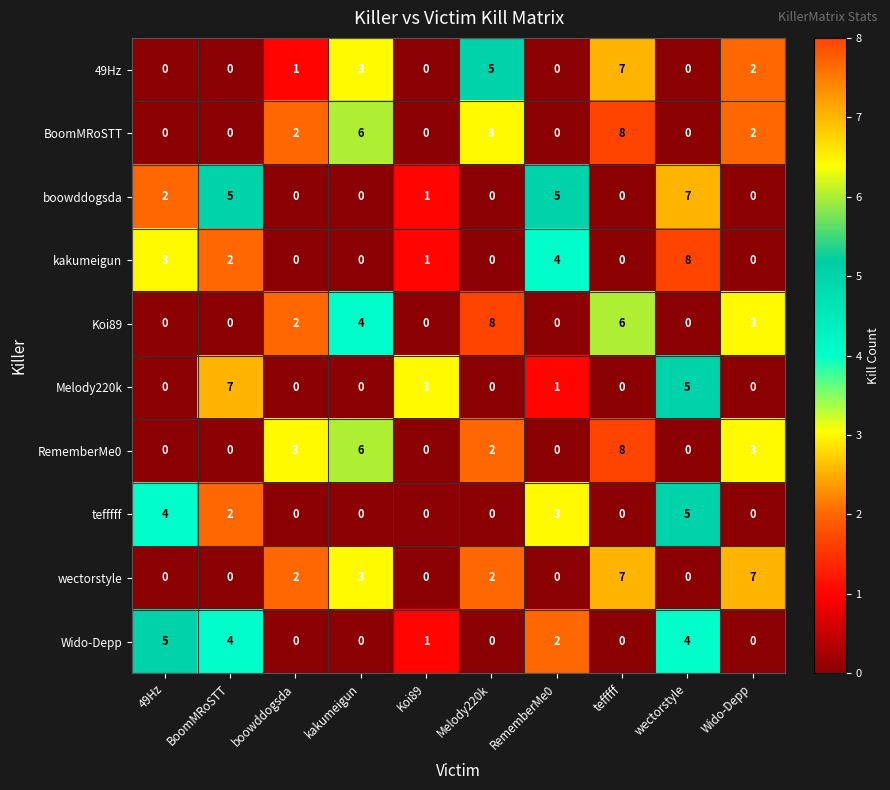

What is the total value across all series at 49Hz?

14